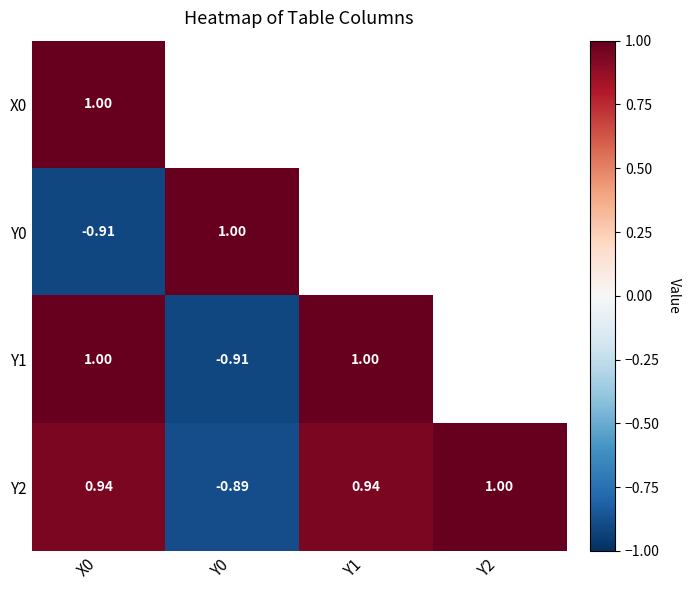

The value of Y1 at Y0 is -1.2. True or false?

False